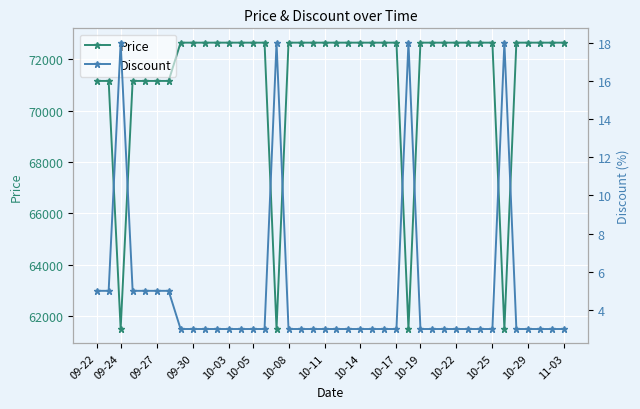

Reading left to right, transcribe all the data shown in this chart.

Price: 71160	71160	61500	71160	71160	71160	71160	72650	72650	72650	72650	72650	72650	72650	72650	61500	72650	72650	72650	72650	72650	72650	72650	72650	72650	72650	61500	72650	72650	72650	72650	72650	72650	72650	61500	72650	72650	72650	72650	72650
Discount: 5	5	18	5	5	5	5	3	3	3	3	3	3	3	3	18	3	3	3	3	3	3	3	3	3	3	18	3	3	3	3	3	3	3	18	3	3	3	3	3